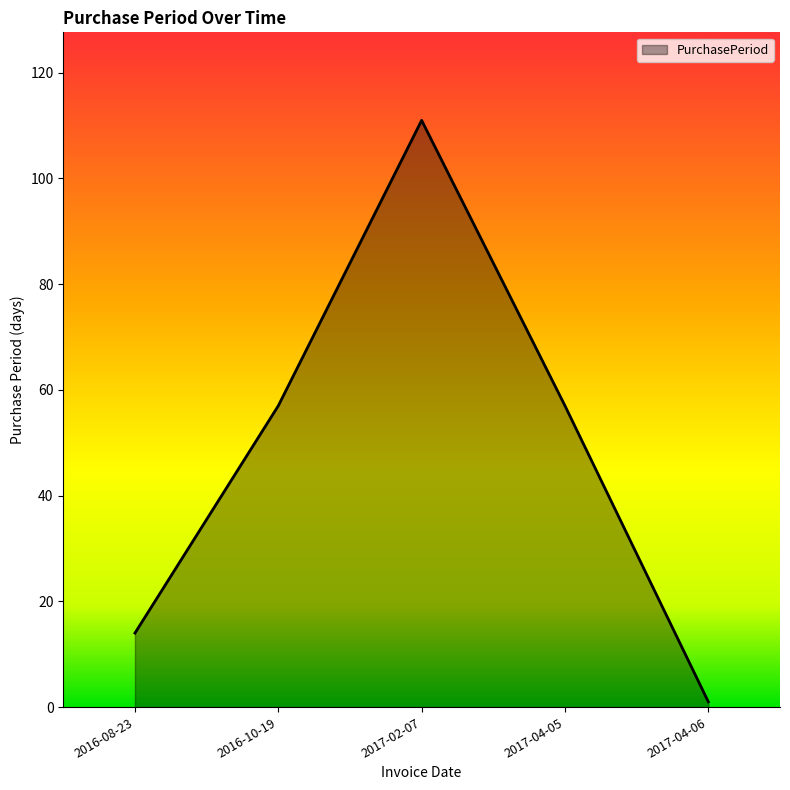

What value does the data have at 2016-08-23, to the nearest 10?

10